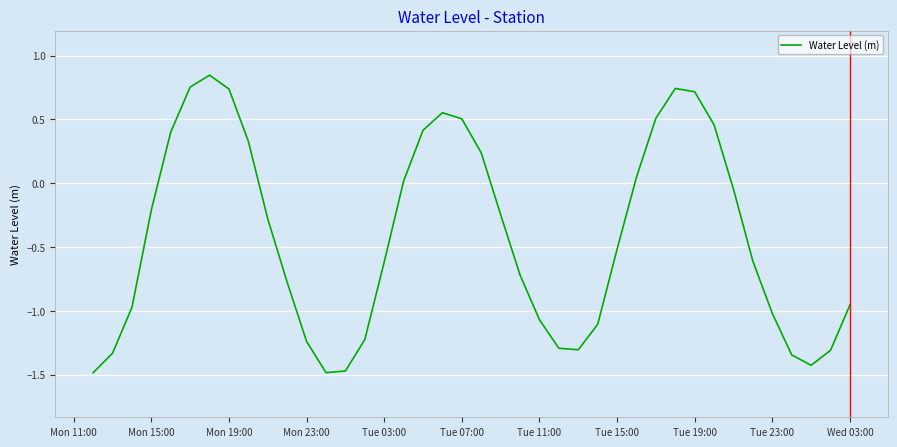

How many interior local valleys (lower than both neighbors) does the data have?

3